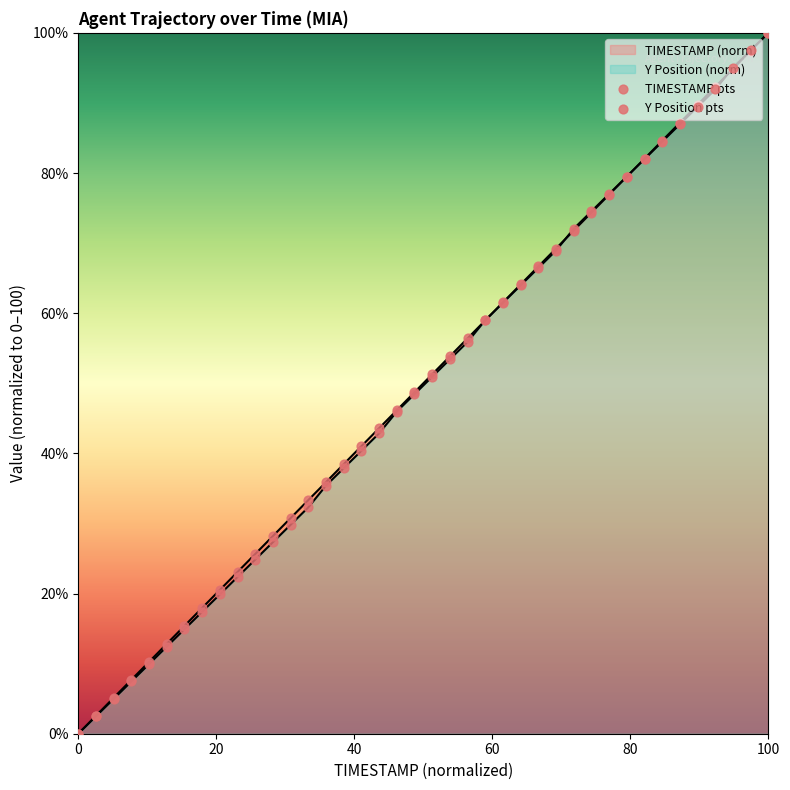

Is the value of Y Position pts at 11 greater than the value of TIMESTAMP pts at 35?

No